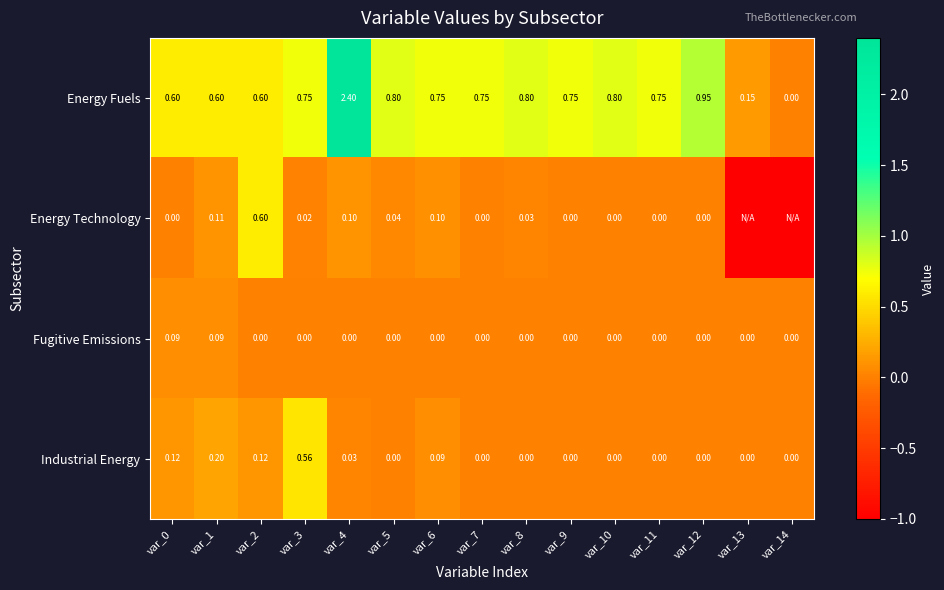

Between var_0 and var_6, which series saw the biggest shift?

Energy Fuels